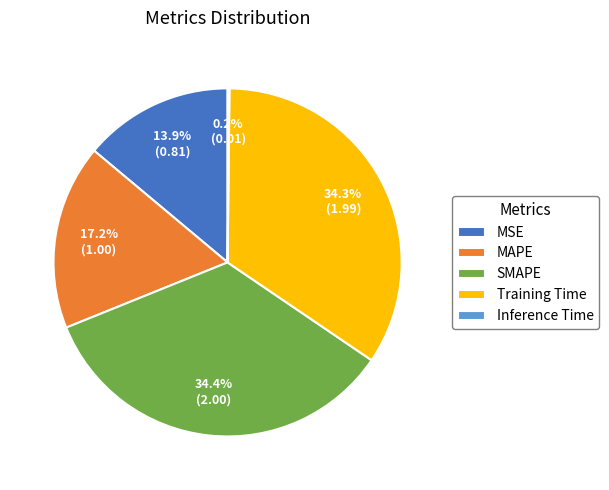

What percentage is NOT represented by MSE?

86.1%